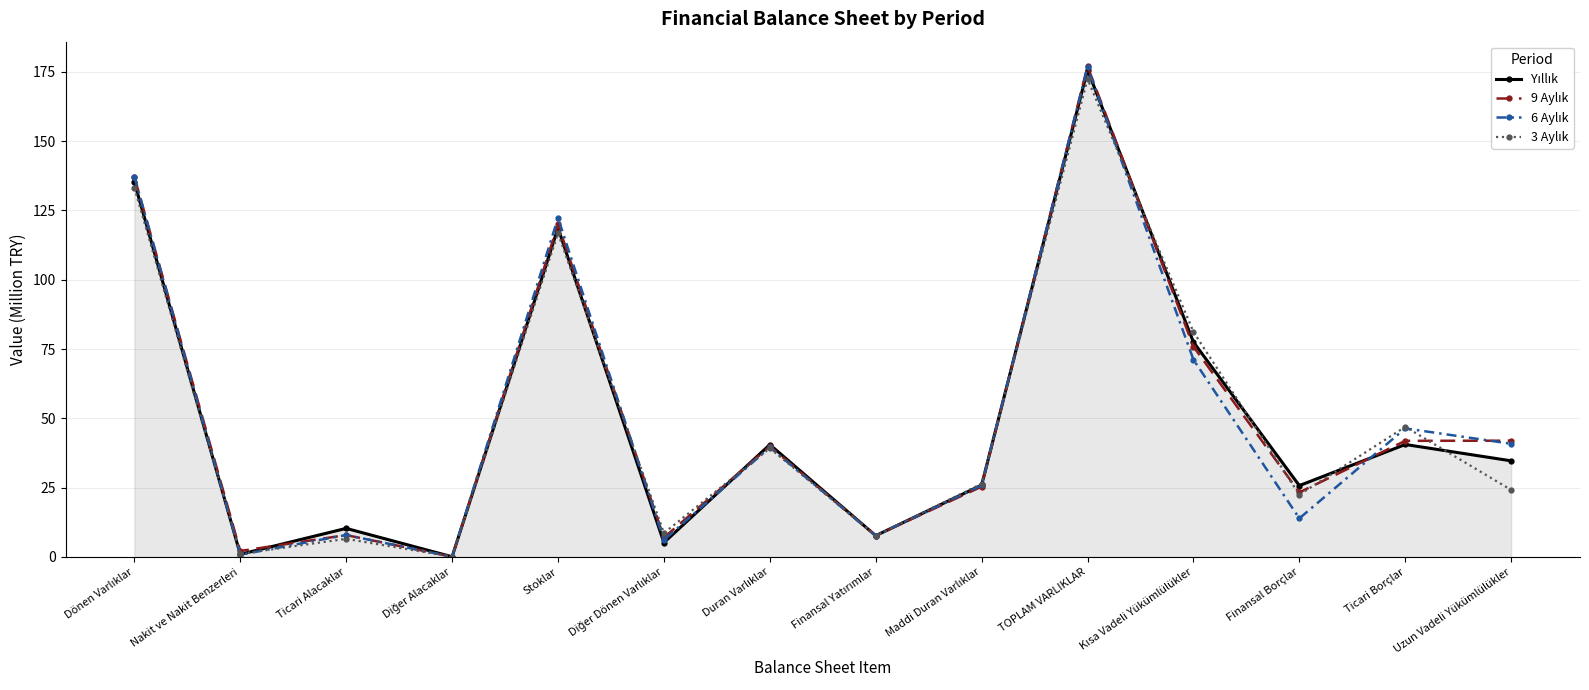

At how many categories does at least one series exceed 59?

4